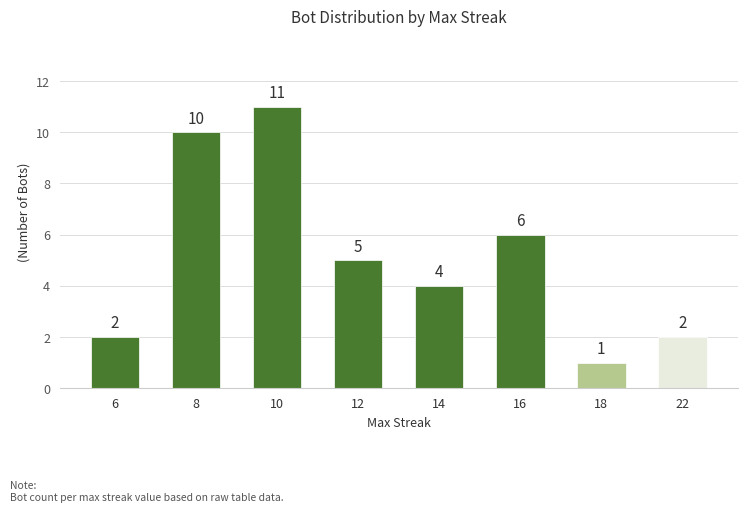

Which category has the highest value across all series?

10